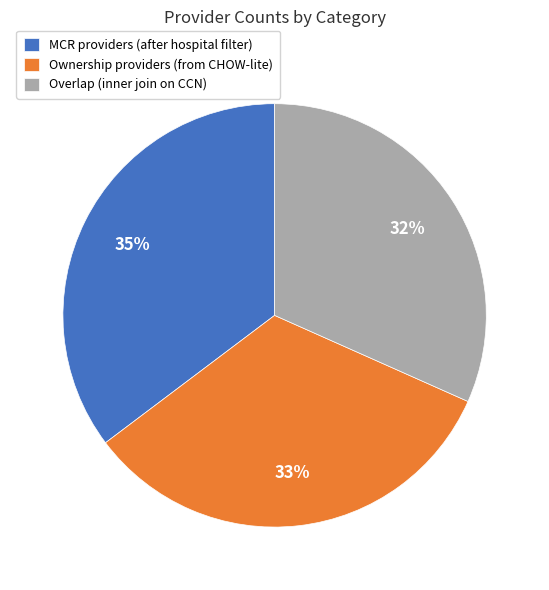

Between Overlap (inner join on CCN) and MCR providers (after hospital filter), which is larger?

MCR providers (after hospital filter)